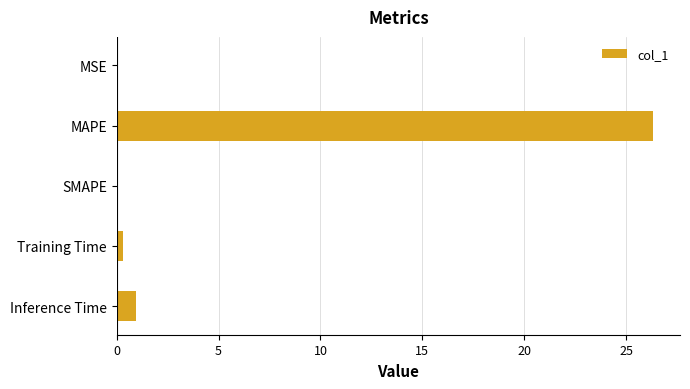

Between MAPE and SMAPE, which is larger?

MAPE